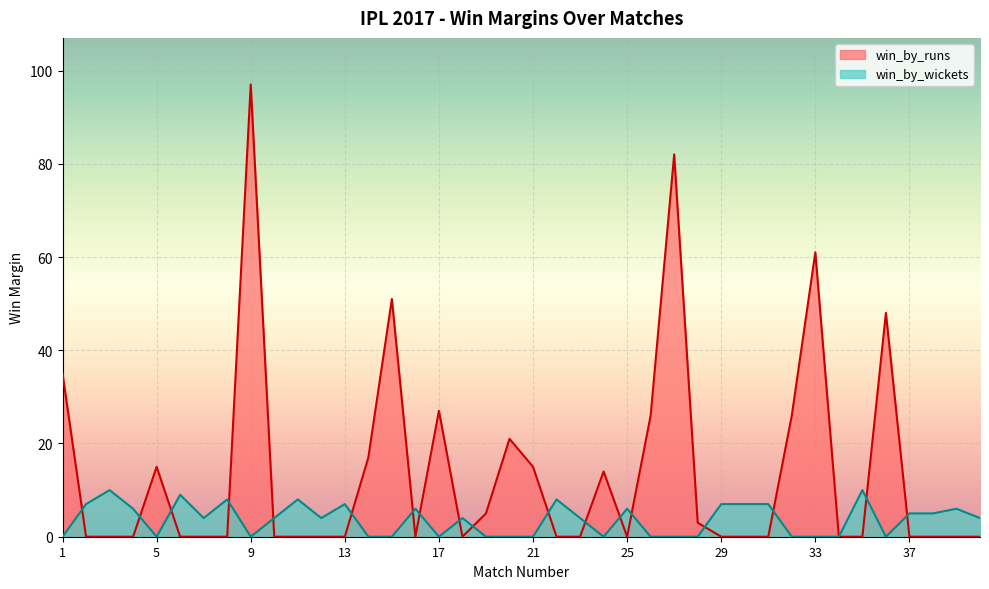

Between 23 and 1, which is larger?

1